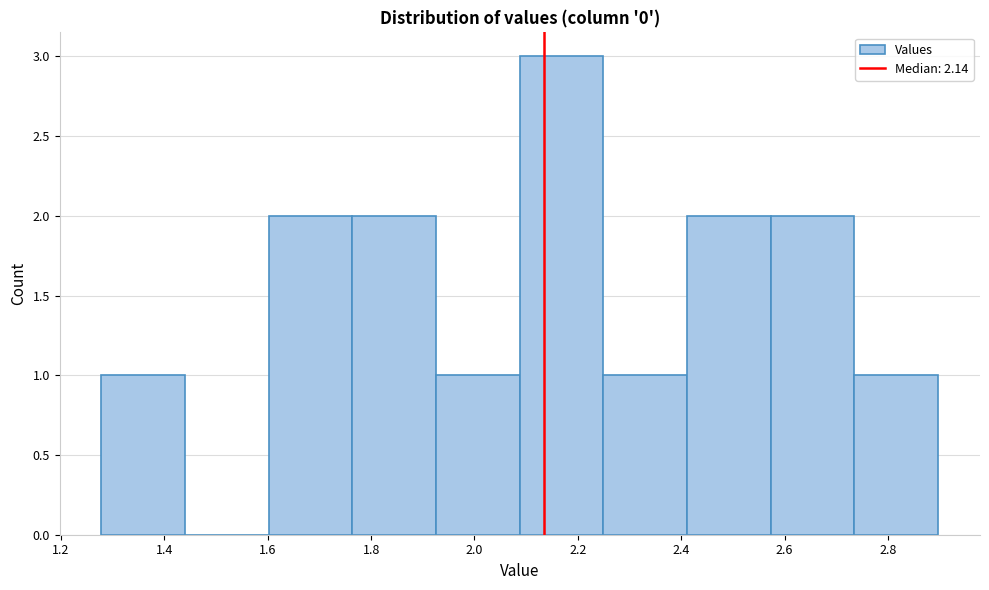

Over which range of the x-axis is the bar tallest?

2.08 to 2.24